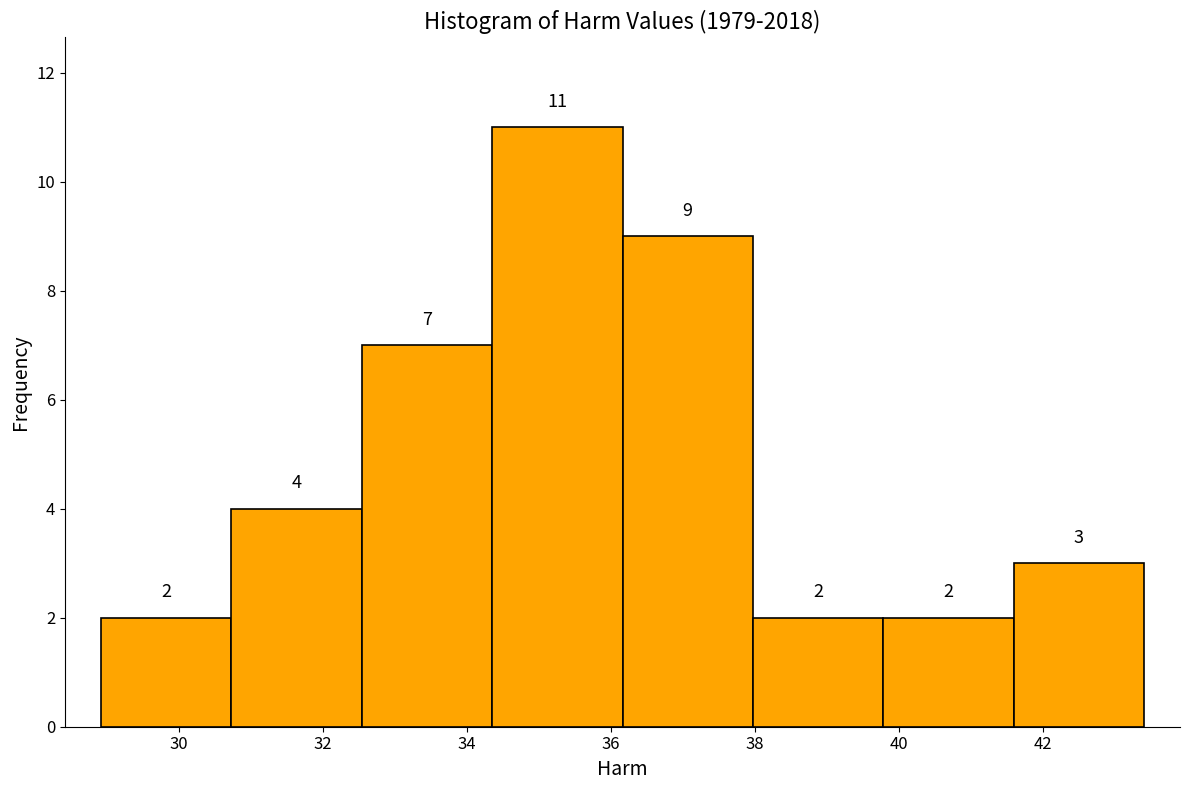

What is the height of the bar covering 34.4 to 36.2 on the x-axis? The bar edges are not printed on the chart, so give them approximately, as read against the axis.

11